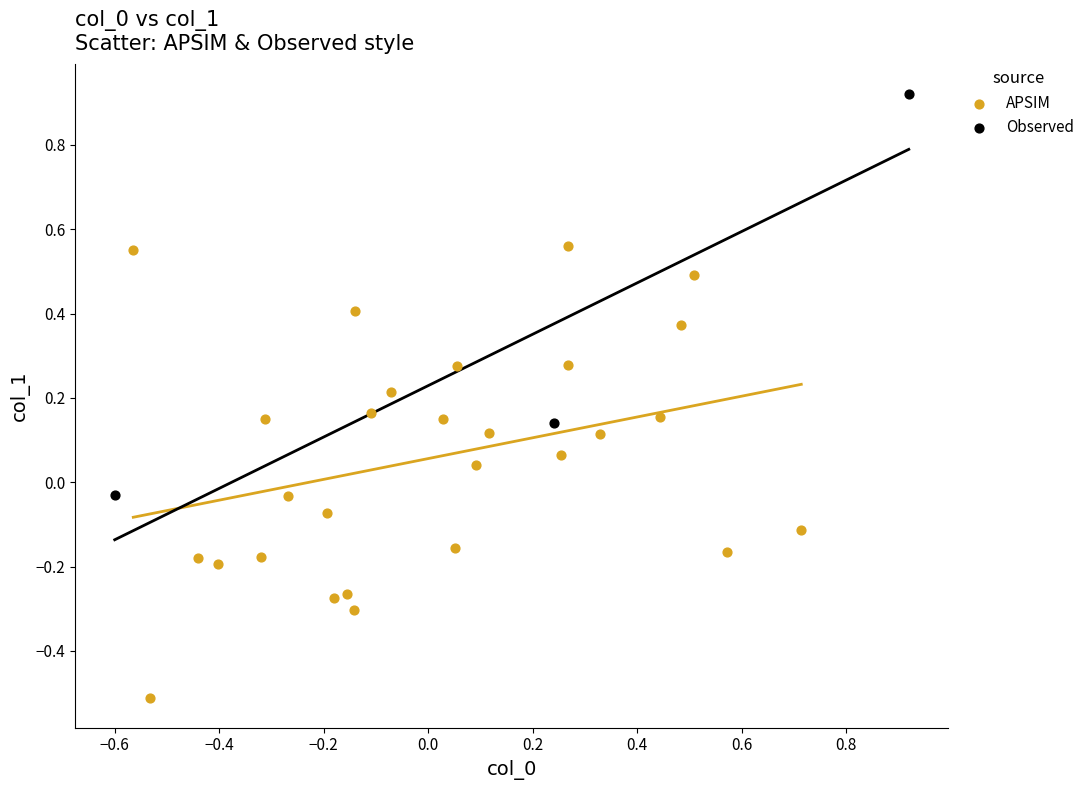

Which series reaches the maximum Y coordinate?

Observed